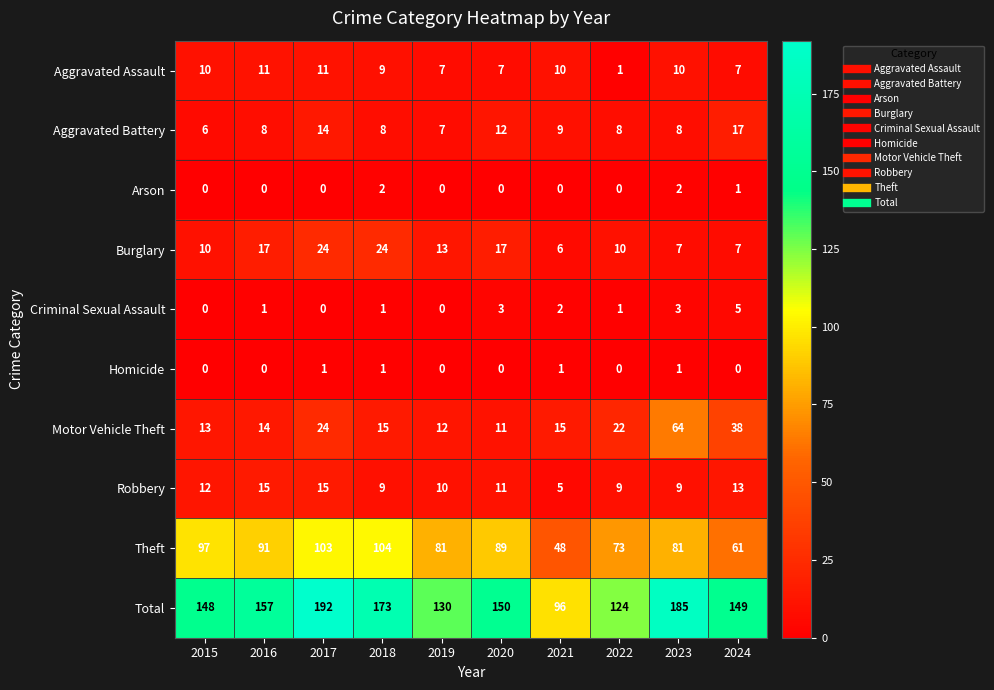

What is the spread (max minus min) of values at 2019?

130